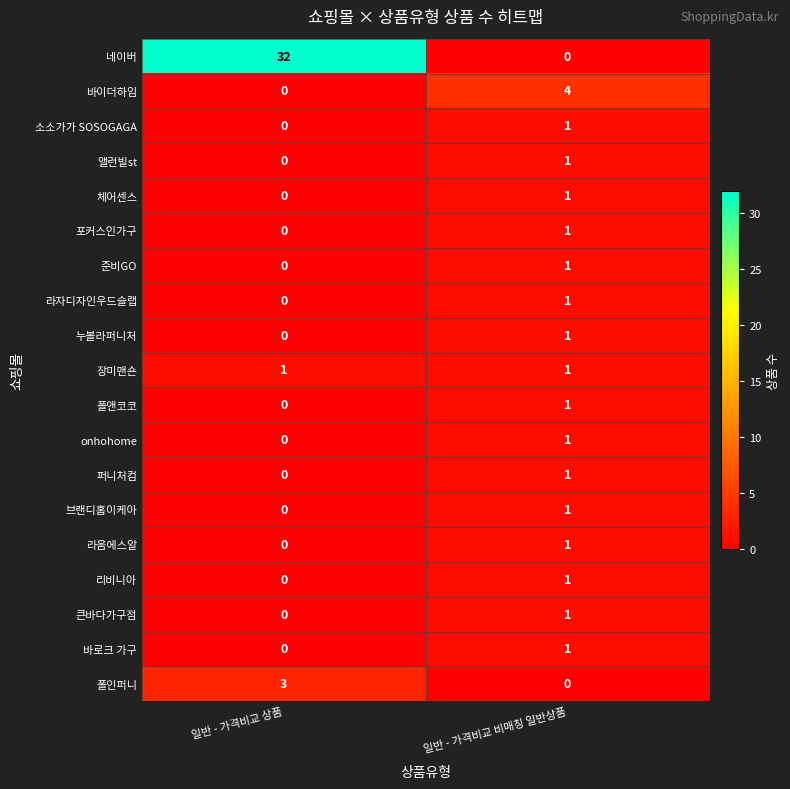

What is the maximum value shown in the chart?

32